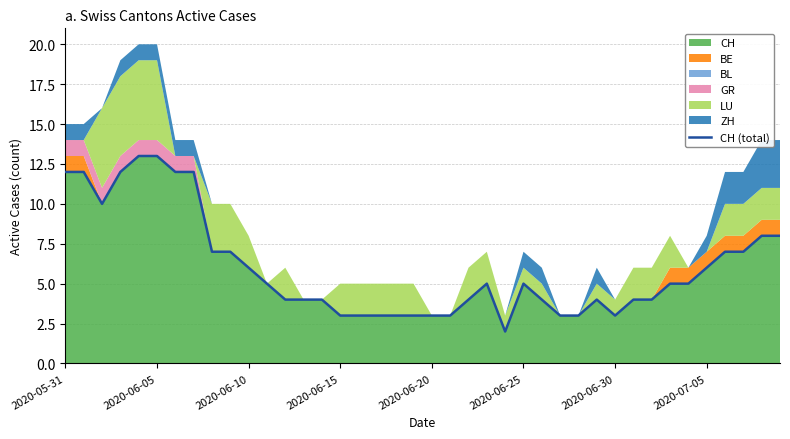

Between 12 and 17, which is larger?

12